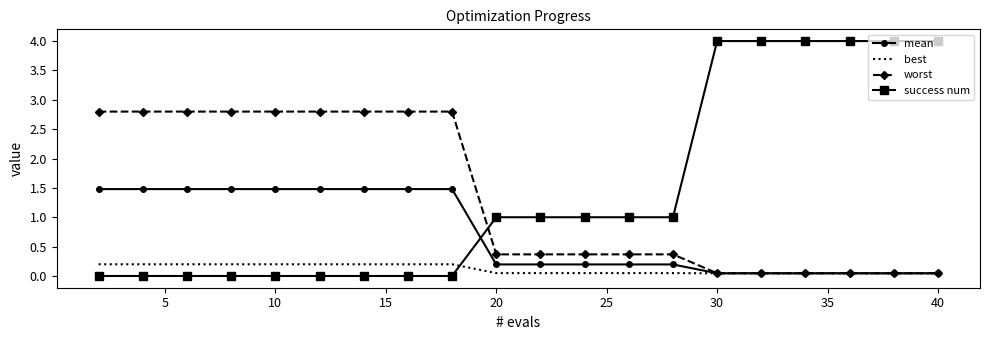

Which series has the largest total across all categories?

success num